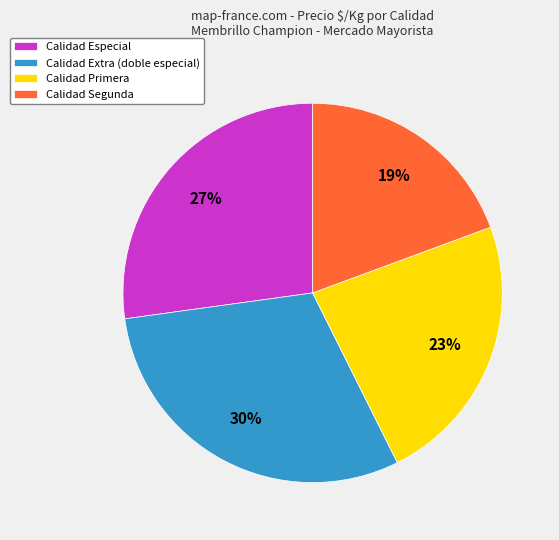

Which category has the biggest portion of the pie?

Calidad Extra (doble especial)